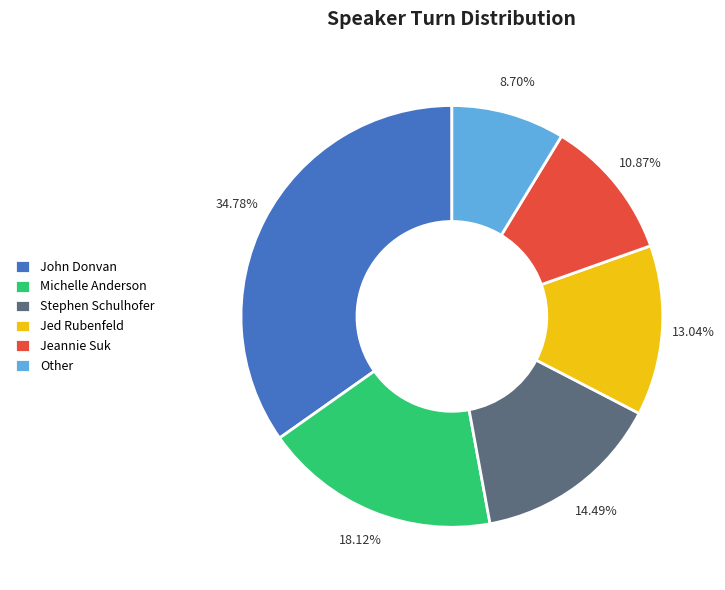

To the nearest percent, what is the average slice percentage?

17%